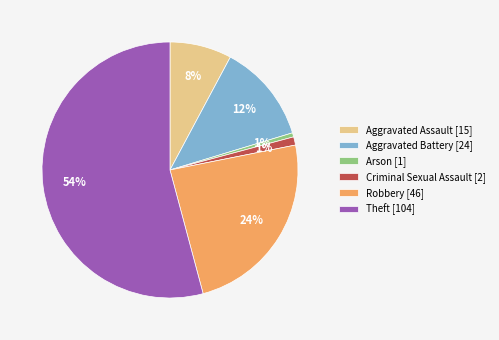

Do Criminal Sexual Assault [2] and Robbery [46] together represent more than half of the pie?

No